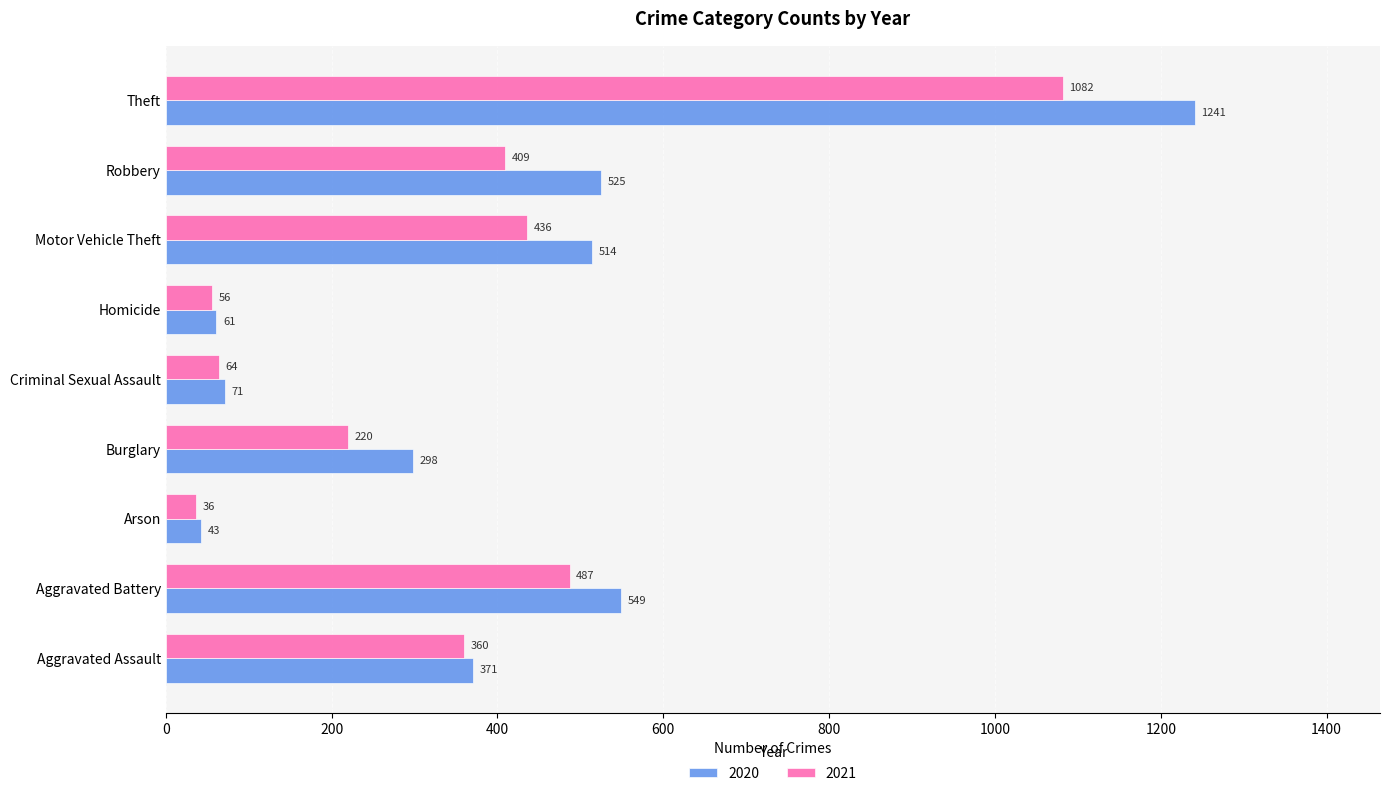

Which series has the largest total across all categories?

2020